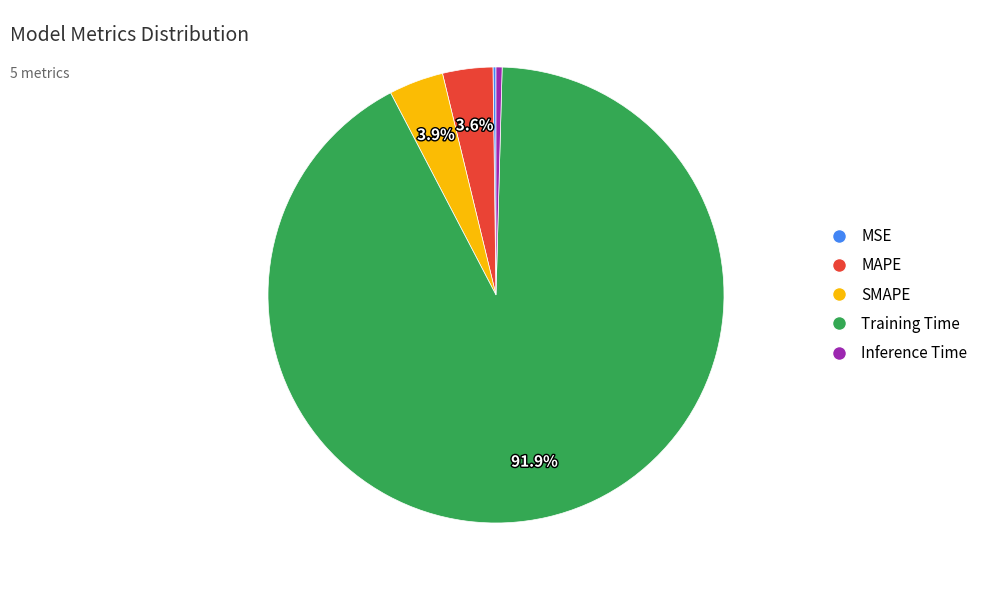

Do MAPE and Inference Time together represent more than half of the pie?

No